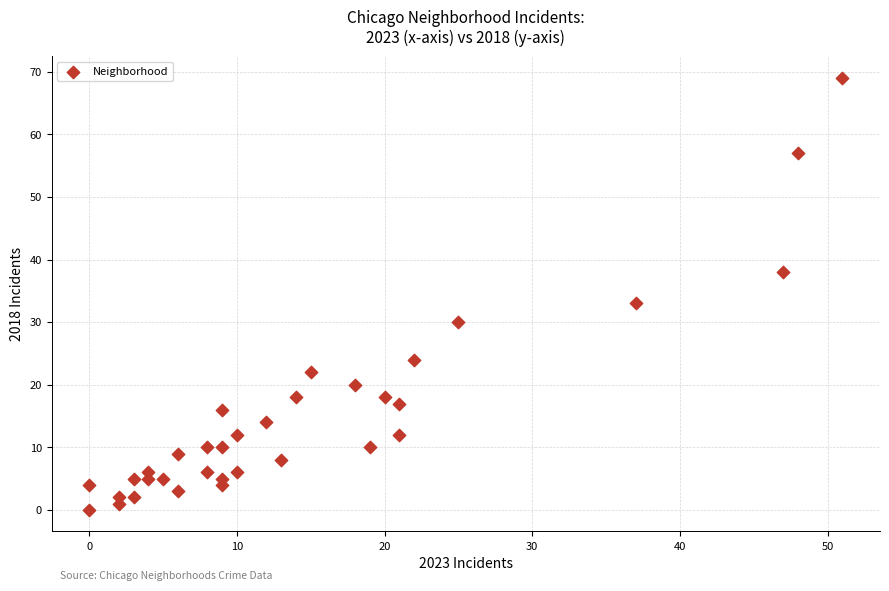

What is the range of Y values (max minus min)?

69